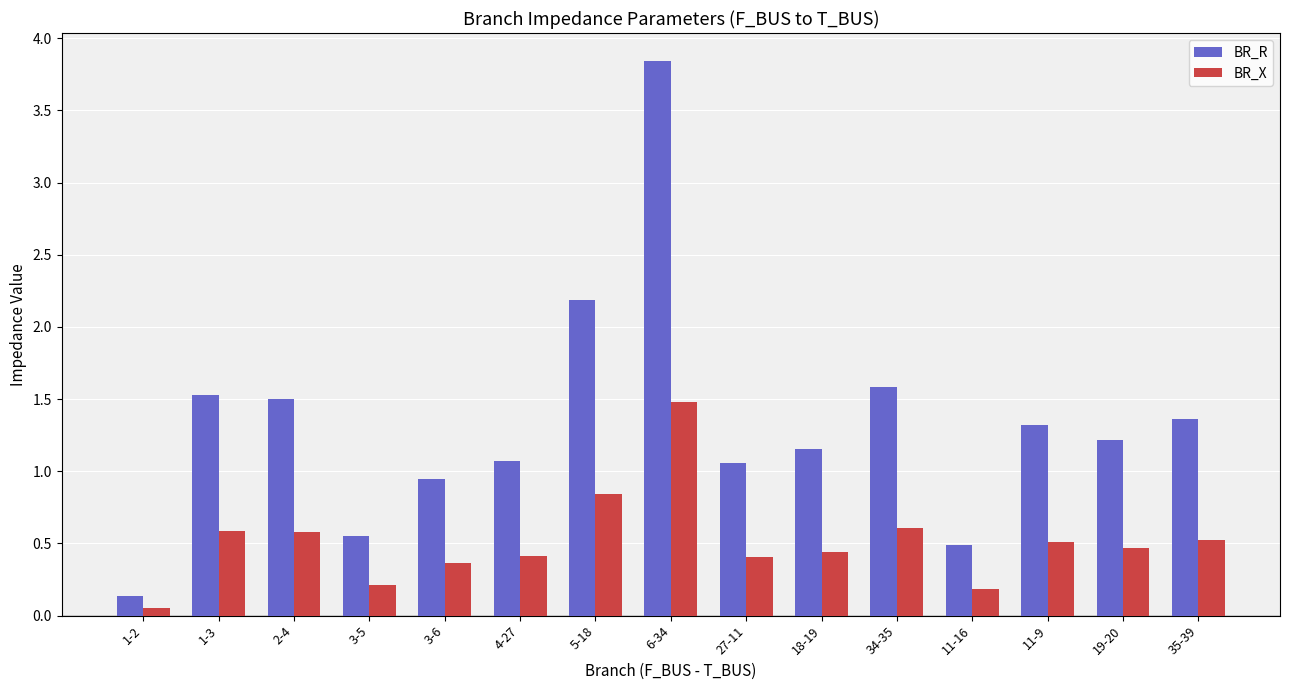

Is the value of BR_X at 1-2 greater than the value of BR_R at 35-39?

No